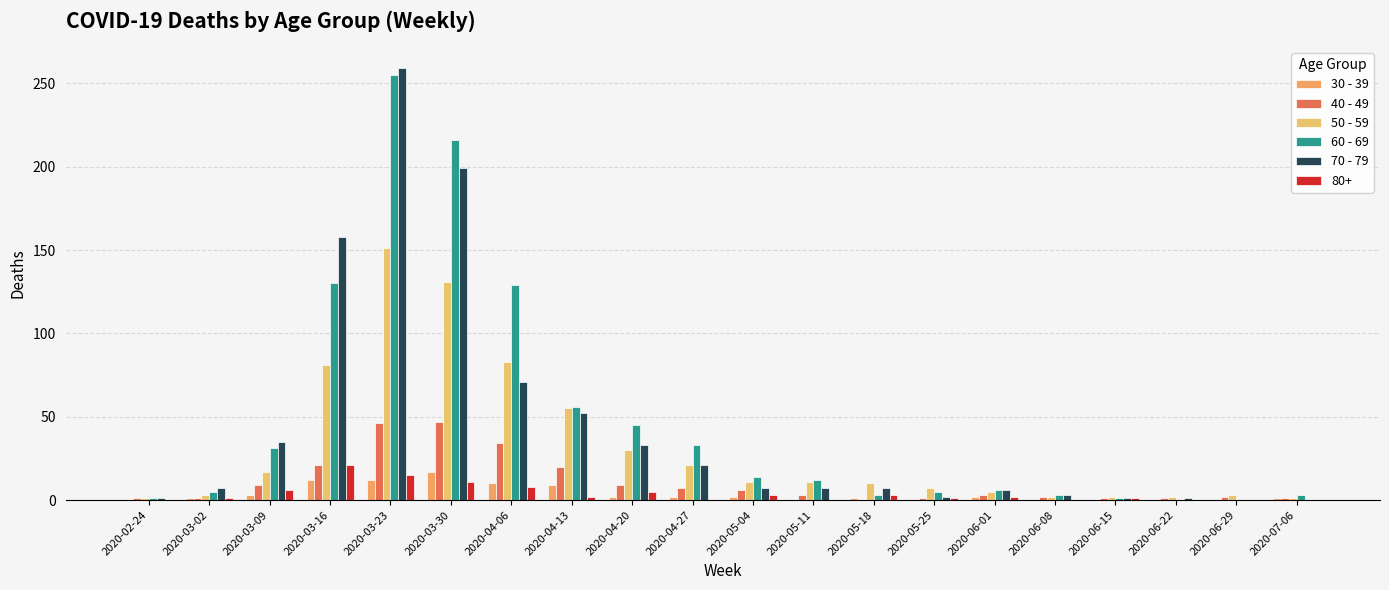

What is the label of the 16th bar from the left?

2020-06-08